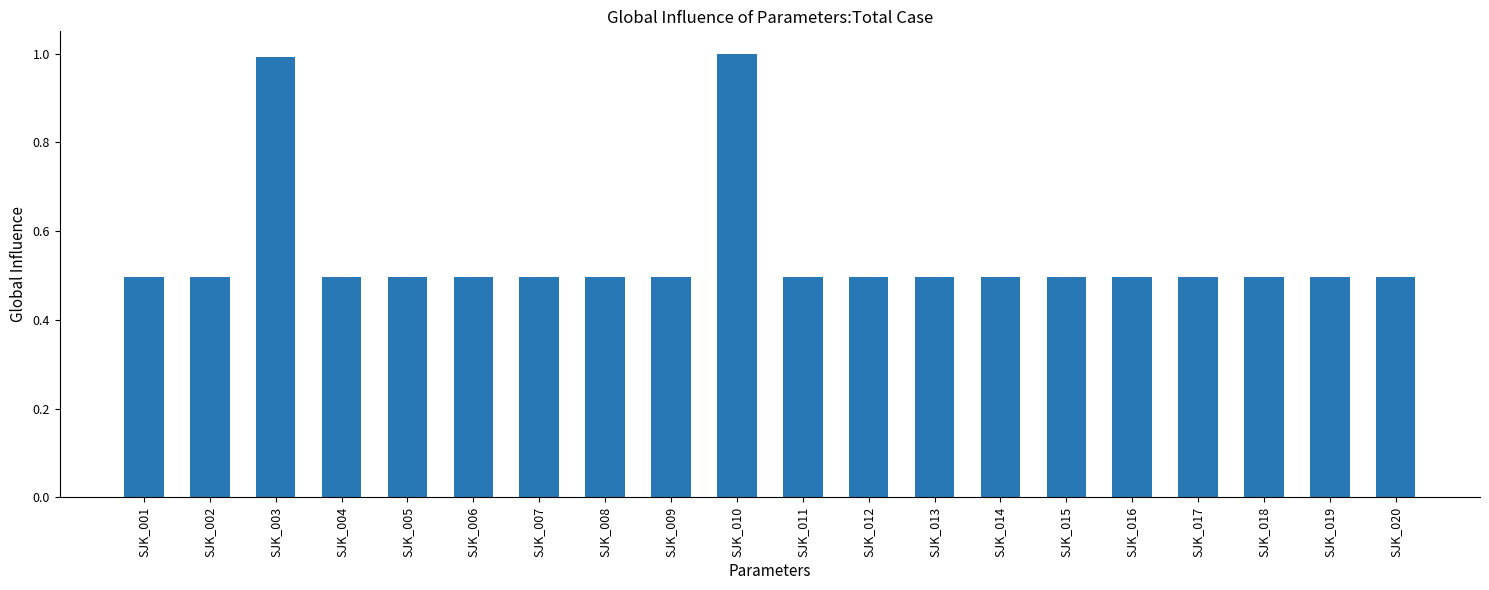

What is the smallest value displayed?

0.5